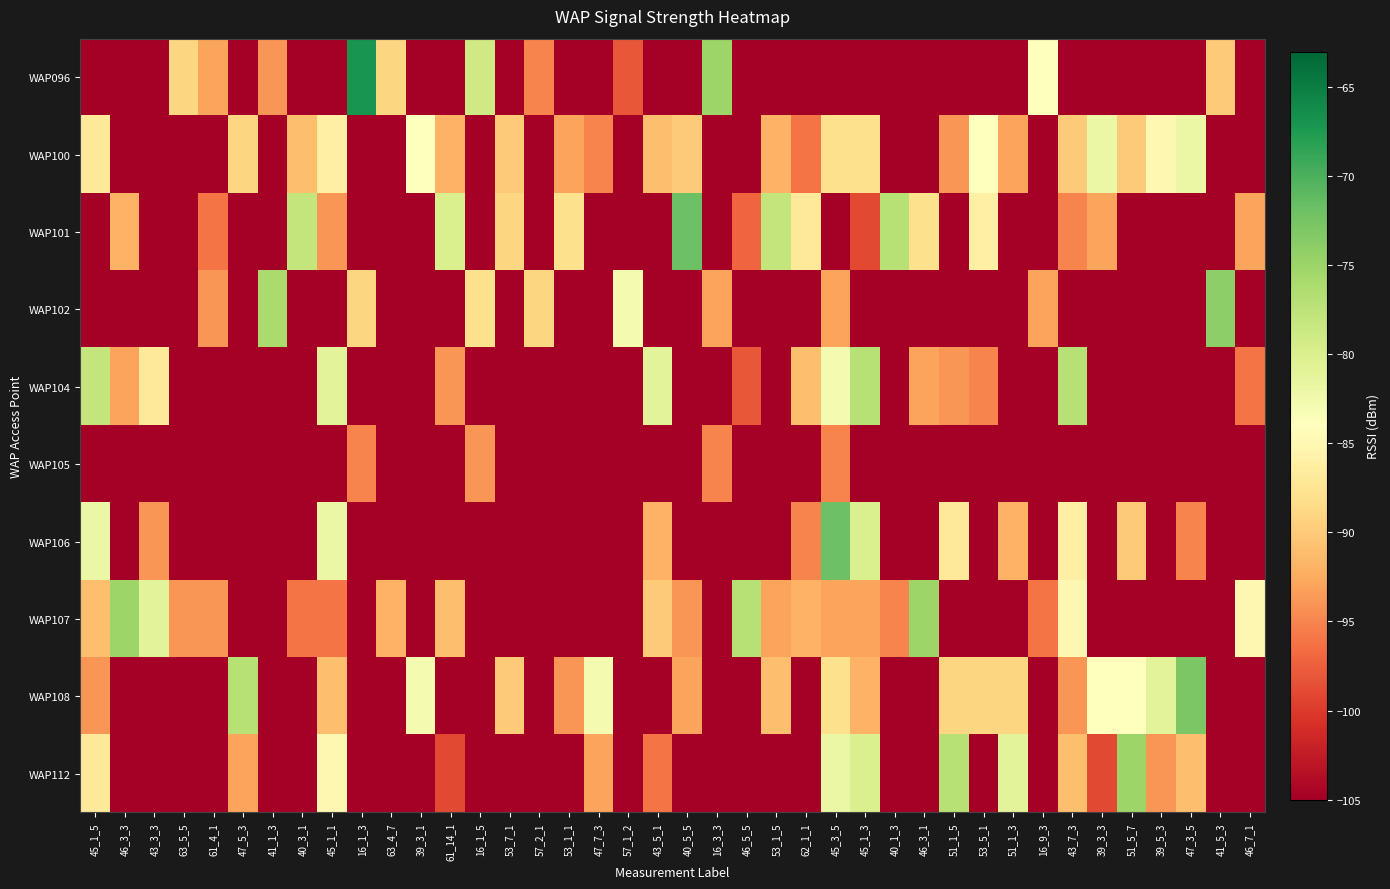

Reading right to left, list all the values displayed in this chart.

WAP096: 46_7_1=-105	41_5_3=-90	47_3_5=-105	39_5_3=-105	51_5_7=-105	39_3_3=-105	43_7_3=-105	16_9_3=-84	51_1_3=-105	53_5_1=-105	51_1_5=-105	46_3_1=-105	40_1_3=-105	45_1_3=-105	45_3_5=-105	62_1_1=-105	53_1_5=-105	46_5_5=-105	16_3_3=-75	40_5_5=-105	43_5_1=-105	57_1_2=-98	47_7_3=-105	53_1_1=-105	57_2_1=-95	53_7_1=-105	16_1_5=-79	61_14_1=-105	39_3_1=-105	63_4_7=-89	16_1_3=-67	45_1_1=-105	40_3_1=-105	41_1_3=-94	47_5_3=-105	61_4_1=-93	63_5_5=-89	43_3_3=-105	46_3_3=-105	45_1_5=-105
WAP100: 46_7_1=-105	41_5_3=-105	47_3_5=-82	39_5_3=-85	51_5_7=-90	39_3_3=-82	43_7_3=-90	16_9_3=-105	51_1_3=-93	53_5_1=-84	51_1_5=-94	46_3_1=-105	40_1_3=-105	45_1_3=-88	45_3_5=-88	62_1_1=-96	53_1_5=-92	46_5_5=-105	16_3_3=-105	40_5_5=-90	43_5_1=-91	57_1_2=-105	47_7_3=-95	53_1_1=-93	57_2_1=-105	53_7_1=-90	16_1_5=-105	61_14_1=-92	39_3_1=-84	63_4_7=-105	16_1_3=-105	45_1_1=-86	40_3_1=-91	41_1_3=-105	47_5_3=-89	61_4_1=-105	63_5_5=-105	43_3_3=-105	46_3_3=-105	45_1_5=-87
WAP101: 46_7_1=-93	41_5_3=-105	47_3_5=-105	39_5_3=-105	51_5_7=-105	39_3_3=-93	43_7_3=-95	16_9_3=-105	51_1_3=-105	53_5_1=-86	51_1_5=-105	46_3_1=-88	40_1_3=-77	45_1_3=-99	45_3_5=-105	62_1_1=-87	53_1_5=-78	46_5_5=-97	16_3_3=-105	40_5_5=-72	43_5_1=-105	57_1_2=-105	47_7_3=-105	53_1_1=-88	57_2_1=-105	53_7_1=-89	16_1_5=-105	61_14_1=-80	39_3_1=-105	63_4_7=-105	16_1_3=-105	45_1_1=-94	40_3_1=-78	41_1_3=-105	47_5_3=-105	61_4_1=-96	63_5_5=-105	43_3_3=-105	46_3_3=-92	45_1_5=-105
WAP102: 46_7_1=-105	41_5_3=-74	47_3_5=-105	39_5_3=-105	51_5_7=-105	39_3_3=-105	43_7_3=-105	16_9_3=-93	51_1_3=-105	53_5_1=-105	51_1_5=-105	46_3_1=-105	40_1_3=-105	45_1_3=-105	45_3_5=-93	62_1_1=-105	53_1_5=-105	46_5_5=-105	16_3_3=-93	40_5_5=-105	43_5_1=-105	57_1_2=-83	47_7_3=-105	53_1_1=-105	57_2_1=-89	53_7_1=-105	16_1_5=-88	61_14_1=-105	39_3_1=-105	63_4_7=-105	16_1_3=-89	45_1_1=-105	40_3_1=-105	41_1_3=-76	47_5_3=-105	61_4_1=-94	63_5_5=-105	43_3_3=-105	46_3_3=-105	45_1_5=-105
WAP104: 46_7_1=-96	41_5_3=-105	47_3_5=-105	39_5_3=-105	51_5_7=-105	39_3_3=-105	43_7_3=-77	16_9_3=-105	51_1_3=-105	53_5_1=-95	51_1_5=-94	46_3_1=-93	40_1_3=-105	45_1_3=-77	45_3_5=-83	62_1_1=-91	53_1_5=-105	46_5_5=-98	16_3_3=-105	40_5_5=-105	43_5_1=-81	57_1_2=-105	47_7_3=-105	53_1_1=-105	57_2_1=-105	53_7_1=-105	16_1_5=-105	61_14_1=-94	39_3_1=-105	63_4_7=-105	16_1_3=-105	45_1_1=-81	40_3_1=-105	41_1_3=-105	47_5_3=-105	61_4_1=-105	63_5_5=-105	43_3_3=-87	46_3_3=-93	45_1_5=-78
WAP105: 46_7_1=-105	41_5_3=-105	47_3_5=-105	39_5_3=-105	51_5_7=-105	39_3_3=-105	43_7_3=-105	16_9_3=-105	51_1_3=-105	53_5_1=-105	51_1_5=-105	46_3_1=-105	40_1_3=-105	45_1_3=-105	45_3_5=-95	62_1_1=-105	53_1_5=-105	46_5_5=-105	16_3_3=-95	40_5_5=-105	43_5_1=-105	57_1_2=-105	47_7_3=-105	53_1_1=-105	57_2_1=-105	53_7_1=-105	16_1_5=-94	61_14_1=-105	39_3_1=-105	63_4_7=-105	16_1_3=-95	45_1_1=-105	40_3_1=-105	41_1_3=-105	47_5_3=-105	61_4_1=-105	63_5_5=-105	43_3_3=-105	46_3_3=-105	45_1_5=-105
WAP106: 46_7_1=-105	41_5_3=-105	47_3_5=-95	39_5_3=-105	51_5_7=-90	39_3_3=-105	43_7_3=-86	16_9_3=-105	51_1_3=-92	53_5_1=-105	51_1_5=-87	46_3_1=-105	40_1_3=-105	45_1_3=-80	45_3_5=-72	62_1_1=-95	53_1_5=-105	46_5_5=-105	16_3_3=-105	40_5_5=-105	43_5_1=-92	57_1_2=-105	47_7_3=-105	53_1_1=-105	57_2_1=-105	53_7_1=-105	16_1_5=-105	61_14_1=-105	39_3_1=-105	63_4_7=-105	16_1_3=-105	45_1_1=-82	40_3_1=-105	41_1_3=-105	47_5_3=-105	61_4_1=-105	63_5_5=-105	43_3_3=-94	46_3_3=-105	45_1_5=-82
WAP107: 46_7_1=-85	41_5_3=-105	47_3_5=-105	39_5_3=-105	51_5_7=-105	39_3_3=-105	43_7_3=-85	16_9_3=-96	51_1_3=-105	53_5_1=-105	51_1_5=-105	46_3_1=-75	40_1_3=-95	45_1_3=-93	45_3_5=-93	62_1_1=-92	53_1_5=-93	46_5_5=-77	16_3_3=-105	40_5_5=-94	43_5_1=-90	57_1_2=-105	47_7_3=-105	53_1_1=-105	57_2_1=-105	53_7_1=-105	16_1_5=-105	61_14_1=-91	39_3_1=-105	63_4_7=-92	16_1_3=-105	45_1_1=-96	40_3_1=-96	41_1_3=-105	47_5_3=-105	61_4_1=-94	63_5_5=-94	43_3_3=-81	46_3_3=-75	45_1_5=-91
WAP108: 46_7_1=-105	41_5_3=-105	47_3_5=-73	39_5_3=-81	51_5_7=-84	39_3_3=-84	43_7_3=-94	16_9_3=-105	51_1_3=-89	53_5_1=-89	51_1_5=-89	46_3_1=-105	40_1_3=-105	45_1_3=-92	45_3_5=-88	62_1_1=-105	53_1_5=-91	46_5_5=-105	16_3_3=-105	40_5_5=-93	43_5_1=-105	57_1_2=-105	47_7_3=-83	53_1_1=-94	57_2_1=-105	53_7_1=-90	16_1_5=-105	61_14_1=-105	39_3_1=-83	63_4_7=-105	16_1_3=-105	45_1_1=-91	40_3_1=-105	41_1_3=-105	47_5_3=-77	61_4_1=-105	63_5_5=-105	43_3_3=-105	46_3_3=-105	45_1_5=-94
WAP112: 46_7_1=-105	41_5_3=-105	47_3_5=-91	39_5_3=-94	51_5_7=-75	39_3_3=-99	43_7_3=-91	16_9_3=-105	51_1_3=-81	53_5_1=-105	51_1_5=-77	46_3_1=-105	40_1_3=-105	45_1_3=-80	45_3_5=-82	62_1_1=-105	53_1_5=-105	46_5_5=-105	16_3_3=-105	40_5_5=-105	43_5_1=-96	57_1_2=-105	47_7_3=-93	53_1_1=-105	57_2_1=-105	53_7_1=-105	16_1_5=-105	61_14_1=-99	39_3_1=-105	63_4_7=-105	16_1_3=-105	45_1_1=-85	40_3_1=-105	41_1_3=-105	47_5_3=-93	61_4_1=-105	63_5_5=-105	43_3_3=-105	46_3_3=-105	45_1_5=-87